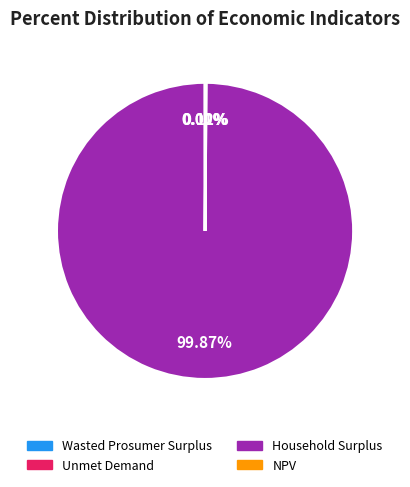

What is the largest slice in the pie chart?

Household Surplus